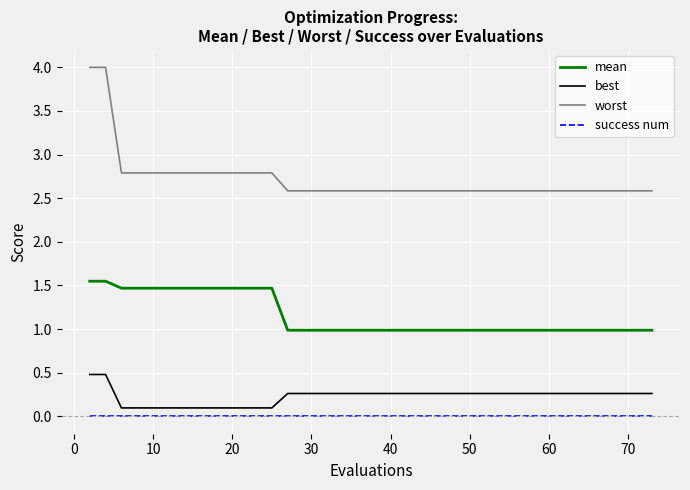

What is the greatest value displayed?

4.0